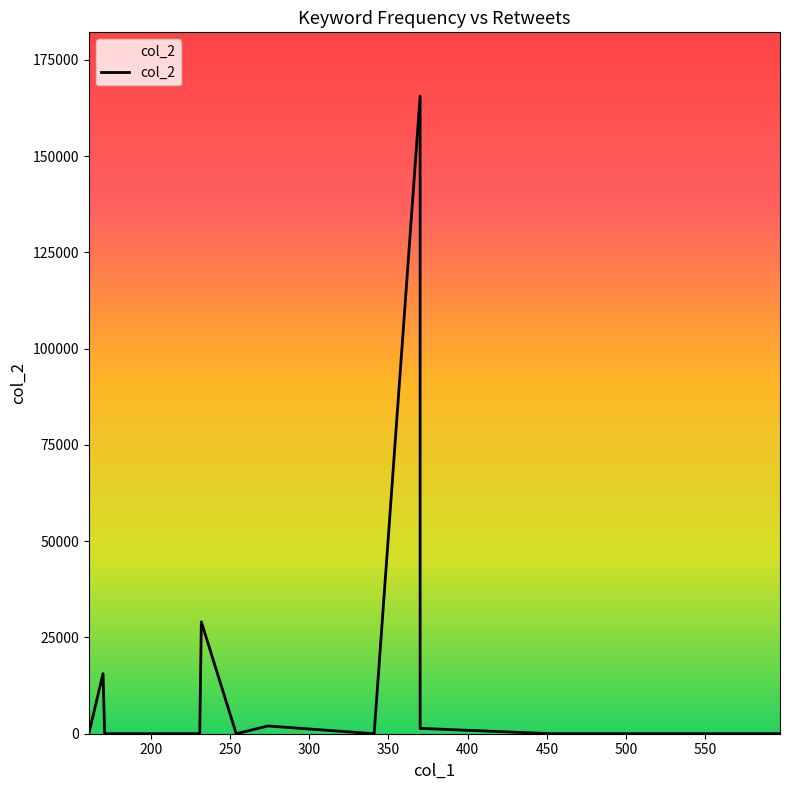

The chart shows a value of -56203 at 597. True or false?

False